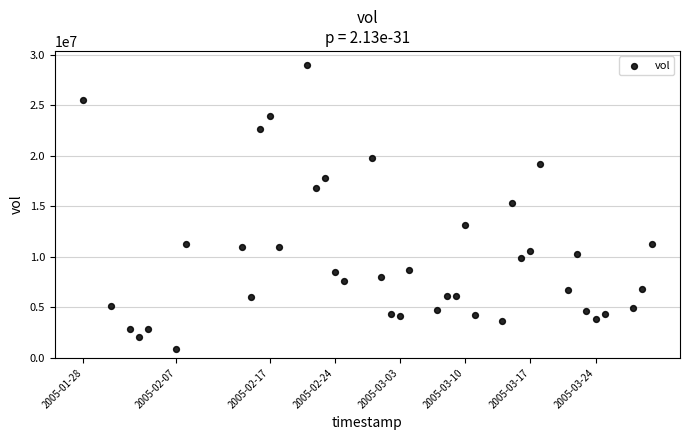

What is the range of X values (max minus min)?

5270400